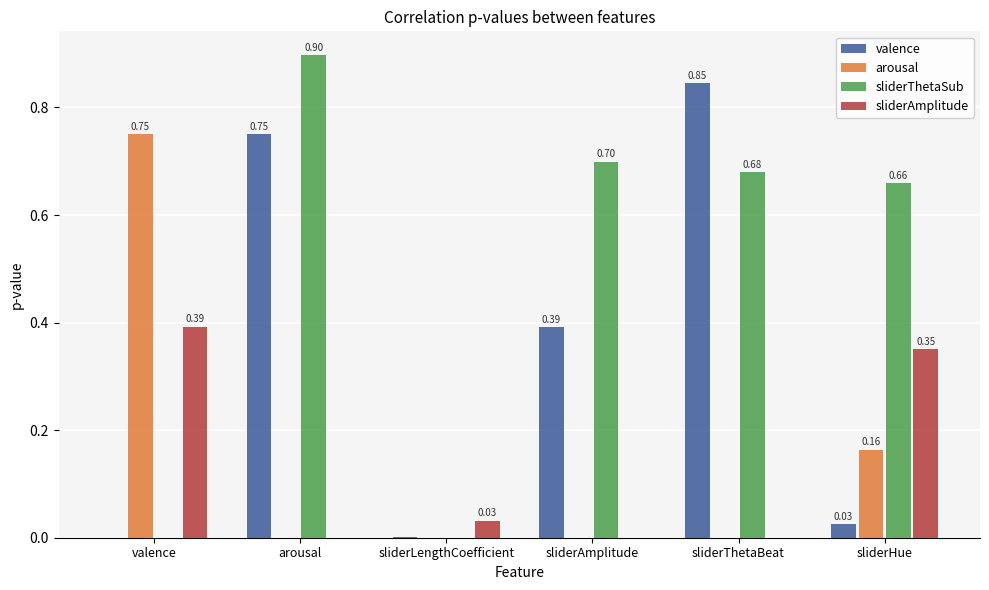

What is the average value of the sliderThetaSub series?

0.5